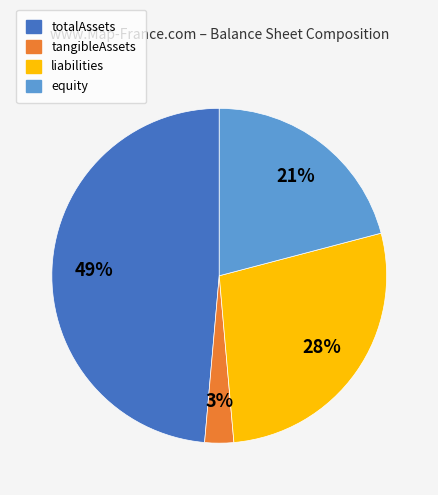

Does any single category account for the majority?

No